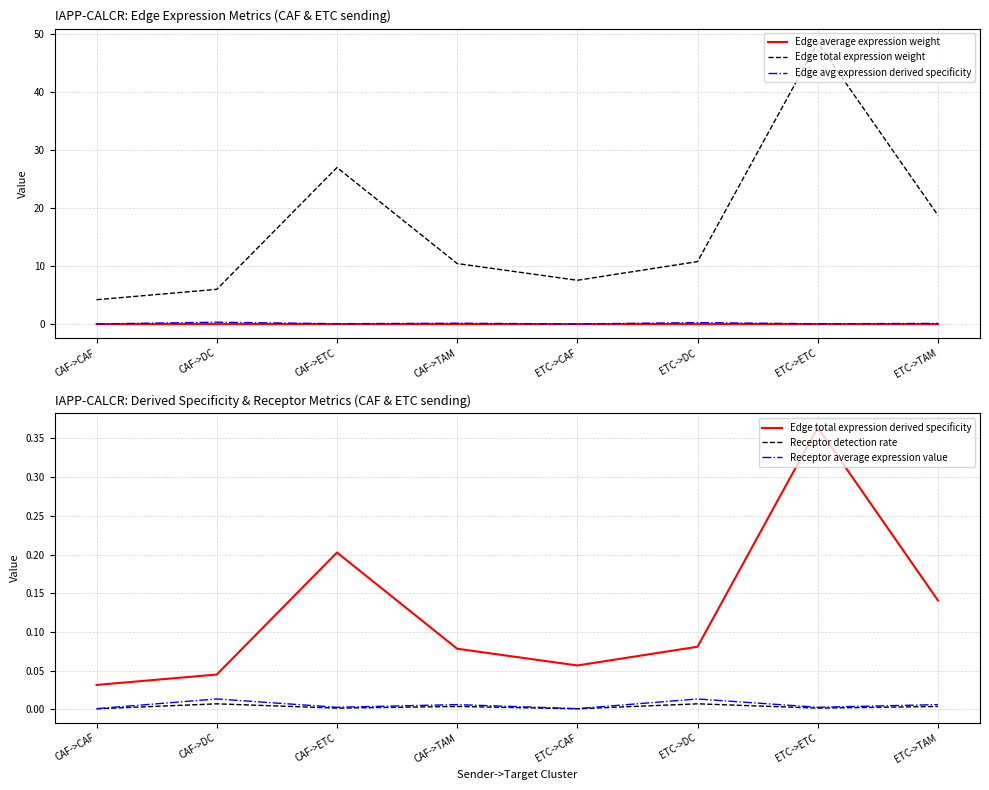

The Edge avg expression derived specificity series shows 0.1 at ETC->TAM. True or false?

True